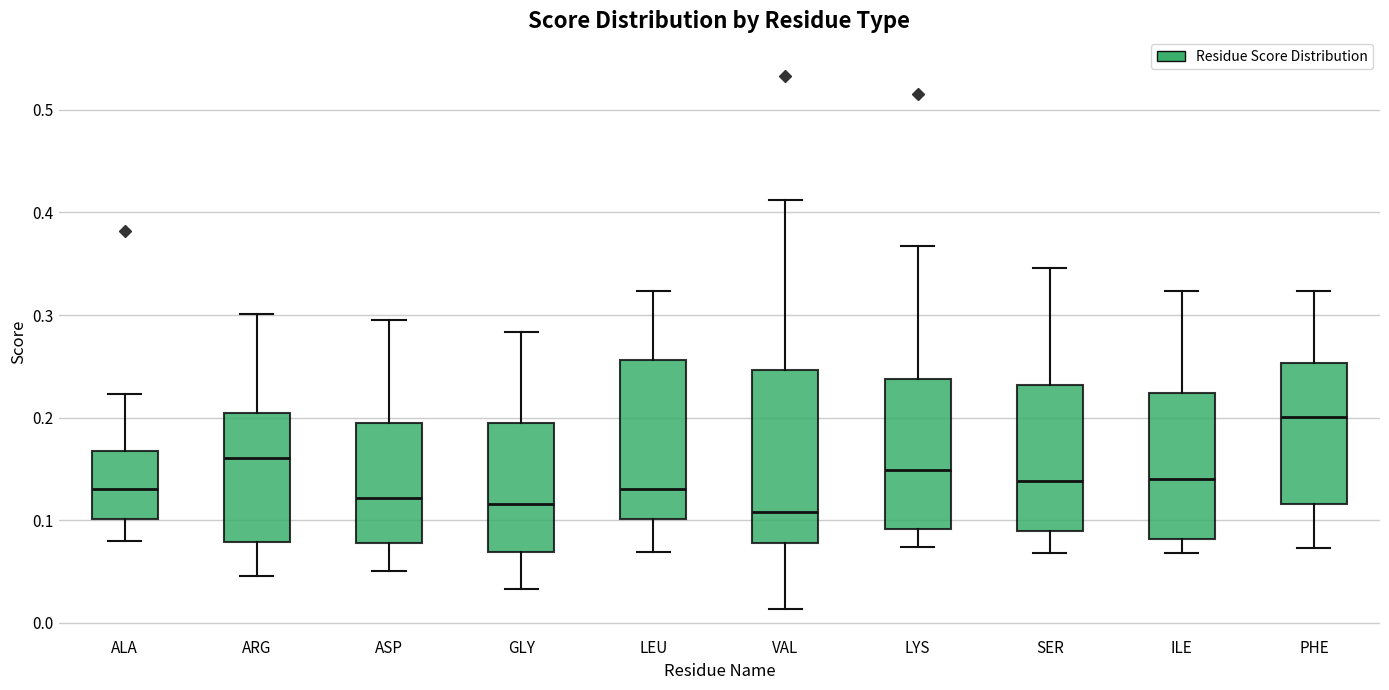

Reading left to right, transcribe this box plot: for each box, give where its median line is, the range the box spans, and where its two whiskers end, as read against the y-axis. The values are not printed on the chart, so give them approximately, as read against the axis.

ALA: median 0.13, box 0.10 to 0.17, whiskers 0.08 to 0.22
ARG: median 0.16, box 0.08 to 0.20, whiskers 0.05 to 0.30
ASP: median 0.12, box 0.08 to 0.20, whiskers 0.05 to 0.30
GLY: median 0.12, box 0.07 to 0.20, whiskers 0.03 to 0.28
LEU: median 0.13, box 0.10 to 0.26, whiskers 0.07 to 0.32
VAL: median 0.11, box 0.08 to 0.25, whiskers 0.01 to 0.41
LYS: median 0.15, box 0.09 to 0.24, whiskers 0.07 to 0.37
SER: median 0.14, box 0.09 to 0.23, whiskers 0.07 to 0.35
ILE: median 0.14, box 0.08 to 0.22, whiskers 0.07 to 0.32
PHE: median 0.20, box 0.12 to 0.25, whiskers 0.07 to 0.32